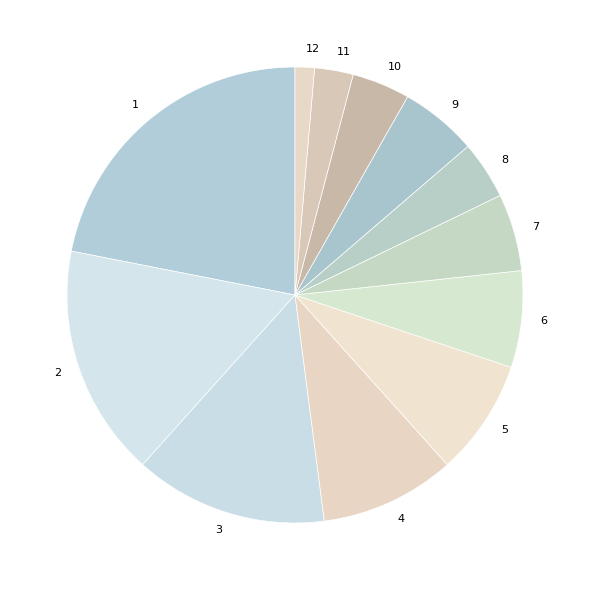

Which has a higher value, 11 or 6?

6